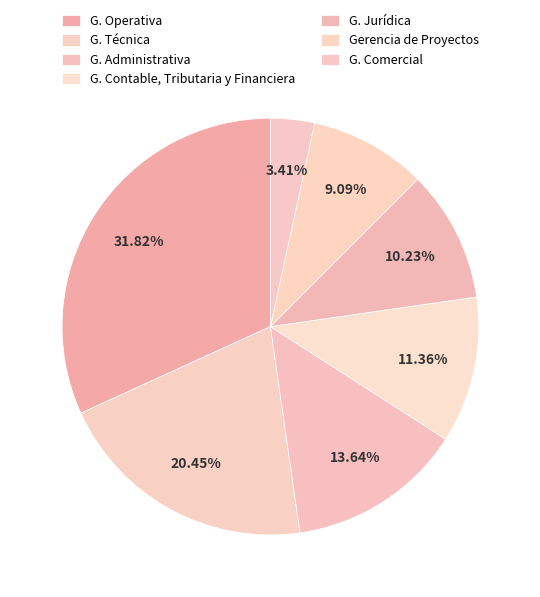

Between G. Operativa and G. Contable, Tributaria y Financiera, which is larger?

G. Operativa